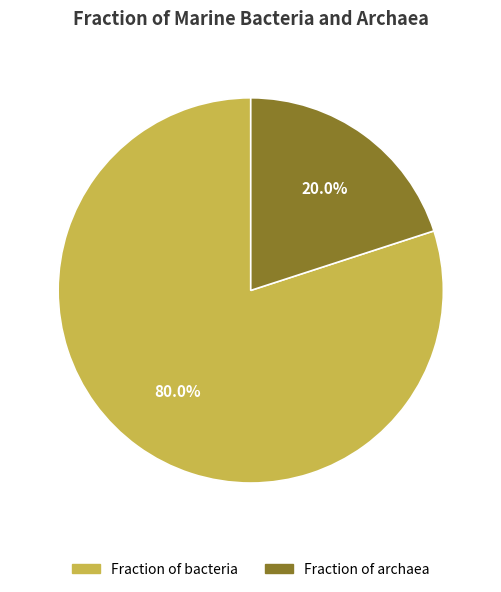

Which has a higher value, Fraction of bacteria or Fraction of archaea?

Fraction of bacteria